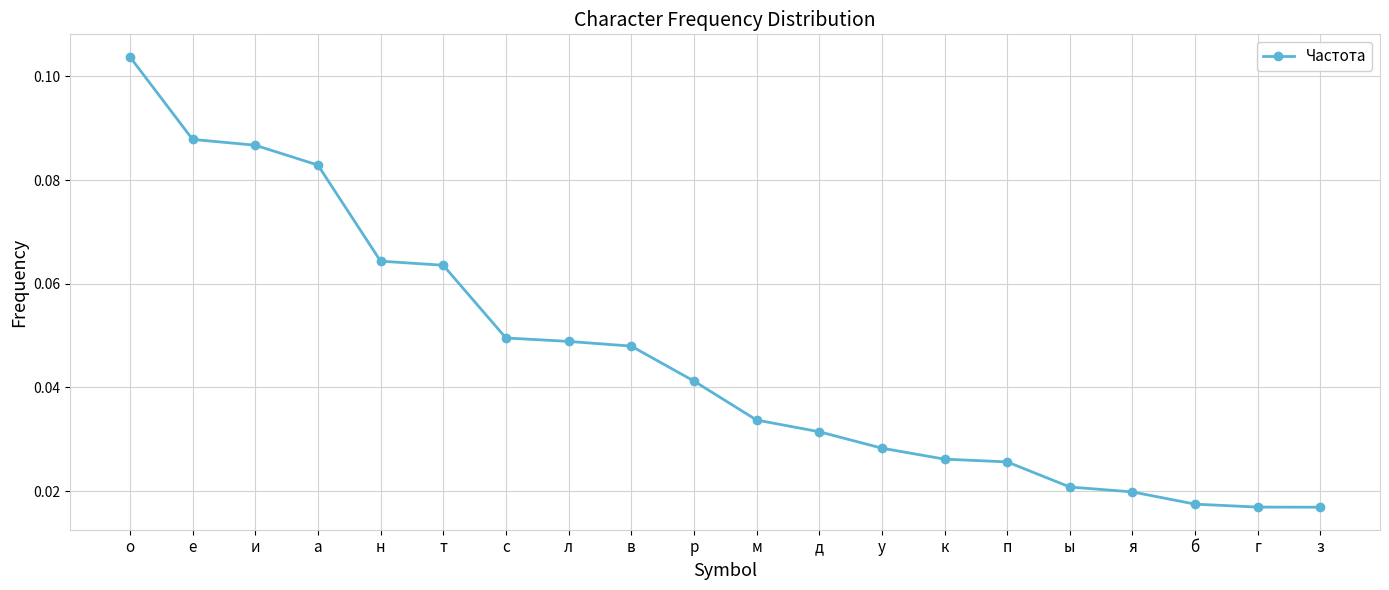

Which label corresponds to the largest value in the chart?

о